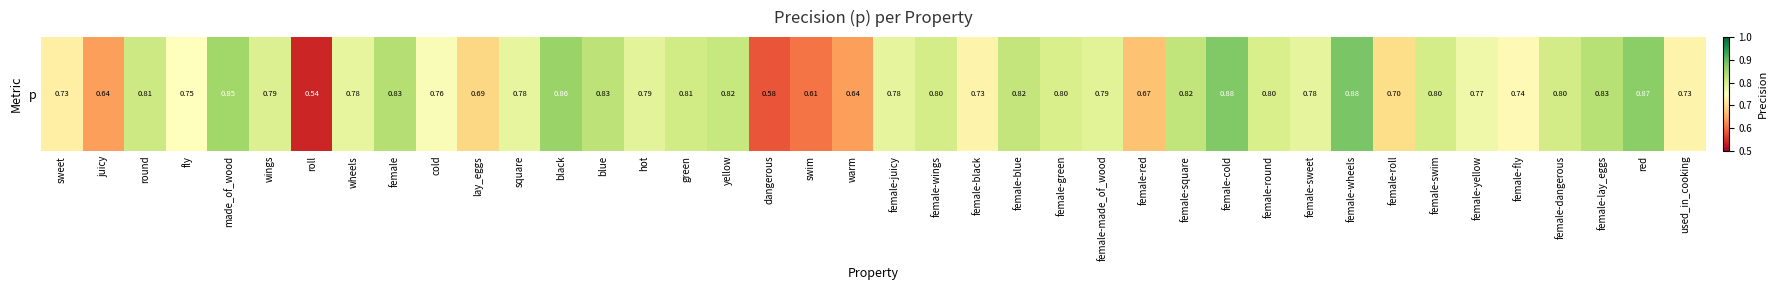

Reading left to right, extract all data points from this chart.

sweet=0.7	juicy=0.6	round=0.8	fly=0.8	made_of_wood=0.9	wings=0.8	roll=0.5	wheels=0.8	female=0.8	cold=0.8	lay_eggs=0.7	square=0.8	black=0.9	blue=0.8	hot=0.8	green=0.8	yellow=0.8	dangerous=0.6	swim=0.6	warm=0.6	female-juicy=0.8	female-wings=0.8	female-black=0.7	female-blue=0.8	female-green=0.8	female-made_of_wood=0.8	female-red=0.7	female-square=0.8	female-cold=0.9	female-round=0.8	female-sweet=0.8	female-wheels=0.9	female-roll=0.7	female-swim=0.8	female-yellow=0.8	female-fly=0.7	female-dangerous=0.8	female-lay_eggs=0.8	red=0.9	used_in_cooking=0.7